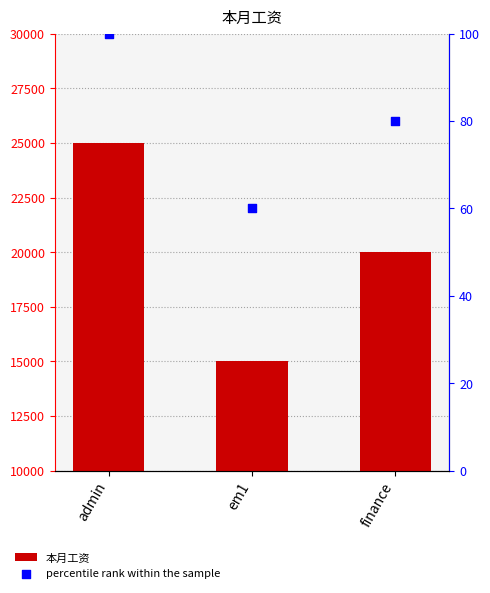

Which series has the largest total across all categories?

本月工资